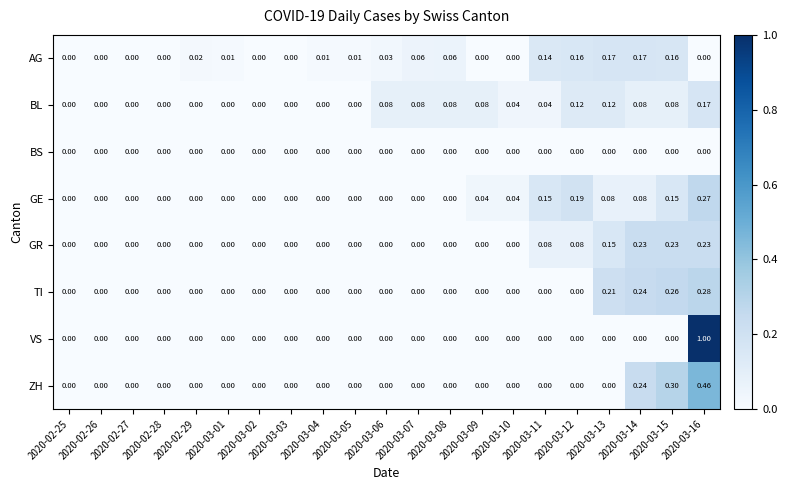

Is the value of AG at 2020-03-06 greater than the value of BS at 2020-03-16?

Yes